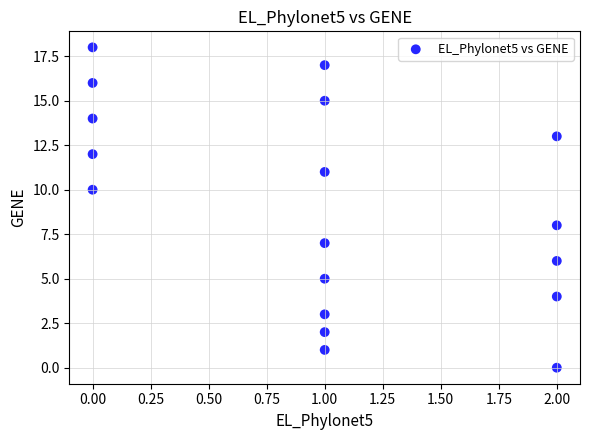

What is the range of Y values (max minus min)?

18